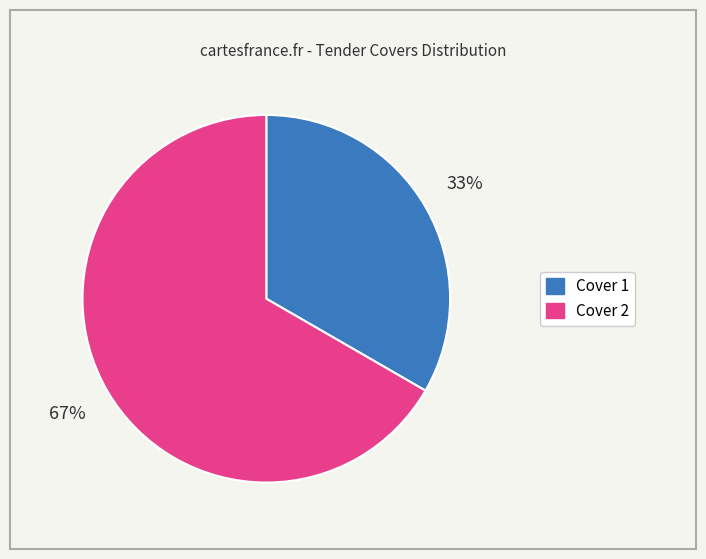

To the nearest percent, what is the combined percentage of Cover 2 and Cover 1?

100%